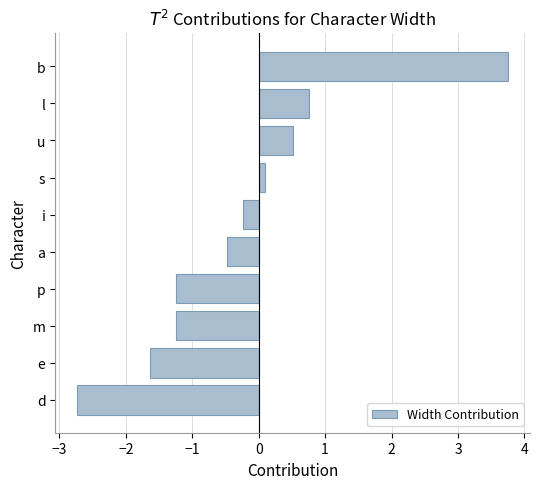

What is the maximum value shown in the chart?

3.8